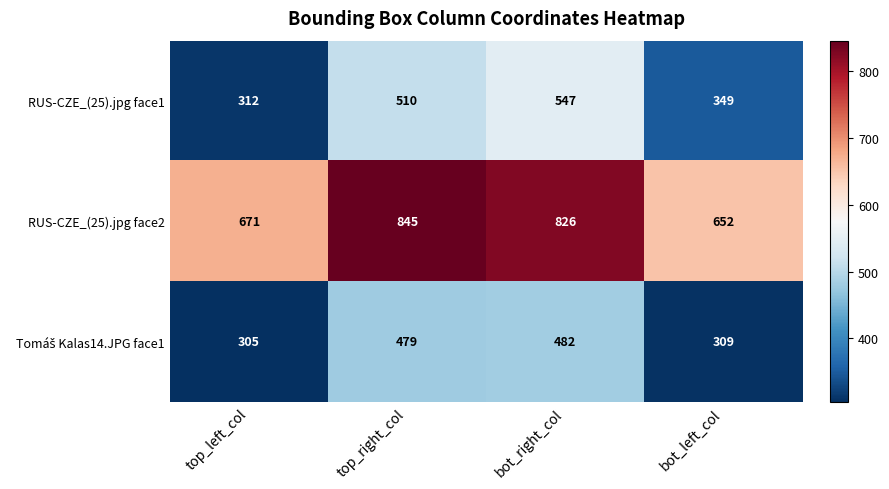

Which series changed the most between bot_right_col and bot_left_col?

RUS-CZE_(25).jpg face1